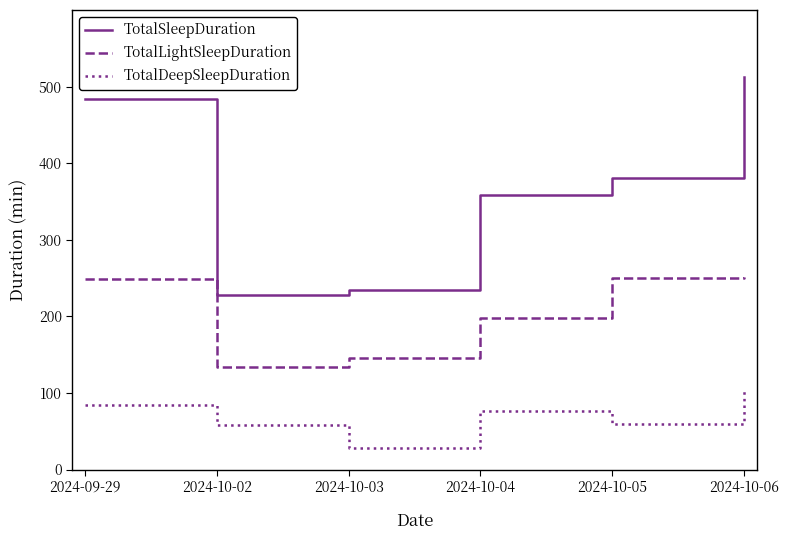

Where is TotalLightSleepDuration nearest to the value 193?

2024-10-04